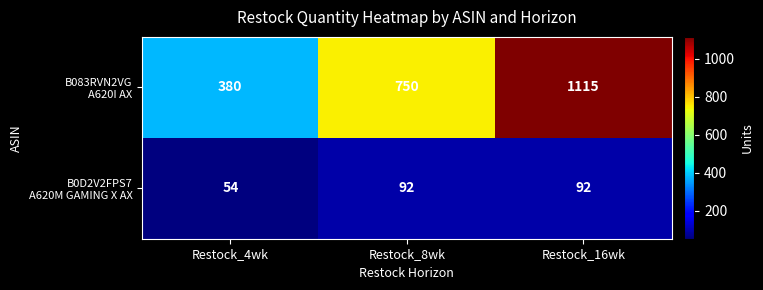

What is the difference between the highest and lowest values at Restock_4wk?

326